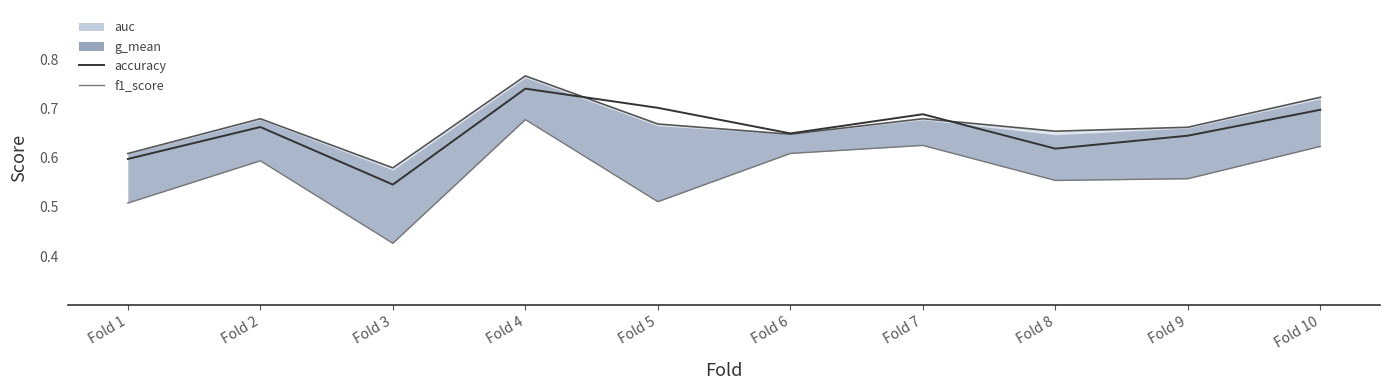

True or false: auc line has a value of 0.6 at Fold 6.

True